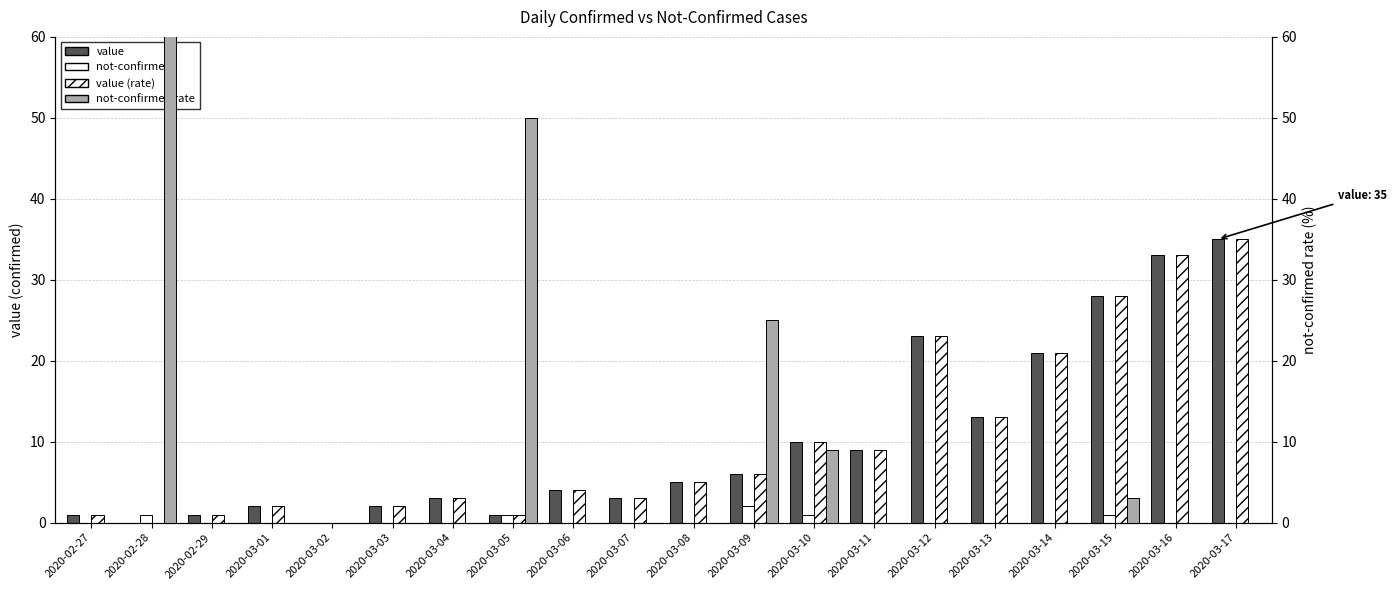

Reading right to left, transcribe all the data shown in this chart.

value: 2020-03-17=35	2020-03-16=33	2020-03-15=28	2020-03-14=21	2020-03-13=13	2020-03-12=23	2020-03-11=9	2020-03-10=10	2020-03-09=6	2020-03-08=5	2020-03-07=3	2020-03-06=4	2020-03-05=1	2020-03-04=3	2020-03-03=2	2020-03-02=0	2020-03-01=2	2020-02-29=1	2020-02-28=0	2020-02-27=1
not-confirmed: 2020-03-17=0	2020-03-16=0	2020-03-15=1	2020-03-14=0	2020-03-13=0	2020-03-12=0	2020-03-11=0	2020-03-10=1	2020-03-09=2	2020-03-08=0	2020-03-07=0	2020-03-06=0	2020-03-05=1	2020-03-04=0	2020-03-03=0	2020-03-02=0	2020-03-01=0	2020-02-29=0	2020-02-28=1	2020-02-27=0
value (rate): 2020-03-17=35	2020-03-16=33	2020-03-15=28	2020-03-14=21	2020-03-13=13	2020-03-12=23	2020-03-11=9	2020-03-10=10	2020-03-09=6	2020-03-08=5	2020-03-07=3	2020-03-06=4	2020-03-05=1	2020-03-04=3	2020-03-03=2	2020-03-02=0	2020-03-01=2	2020-02-29=1	2020-02-28=0	2020-02-27=1
not-confirmed rate: 2020-03-17=0	2020-03-16=0	2020-03-15=3	2020-03-14=0	2020-03-13=0	2020-03-12=0	2020-03-11=0	2020-03-10=9	2020-03-09=25	2020-03-08=0	2020-03-07=0	2020-03-06=0	2020-03-05=50	2020-03-04=0	2020-03-03=0	2020-03-02=0	2020-03-01=0	2020-02-29=0	2020-02-28=100	2020-02-27=0